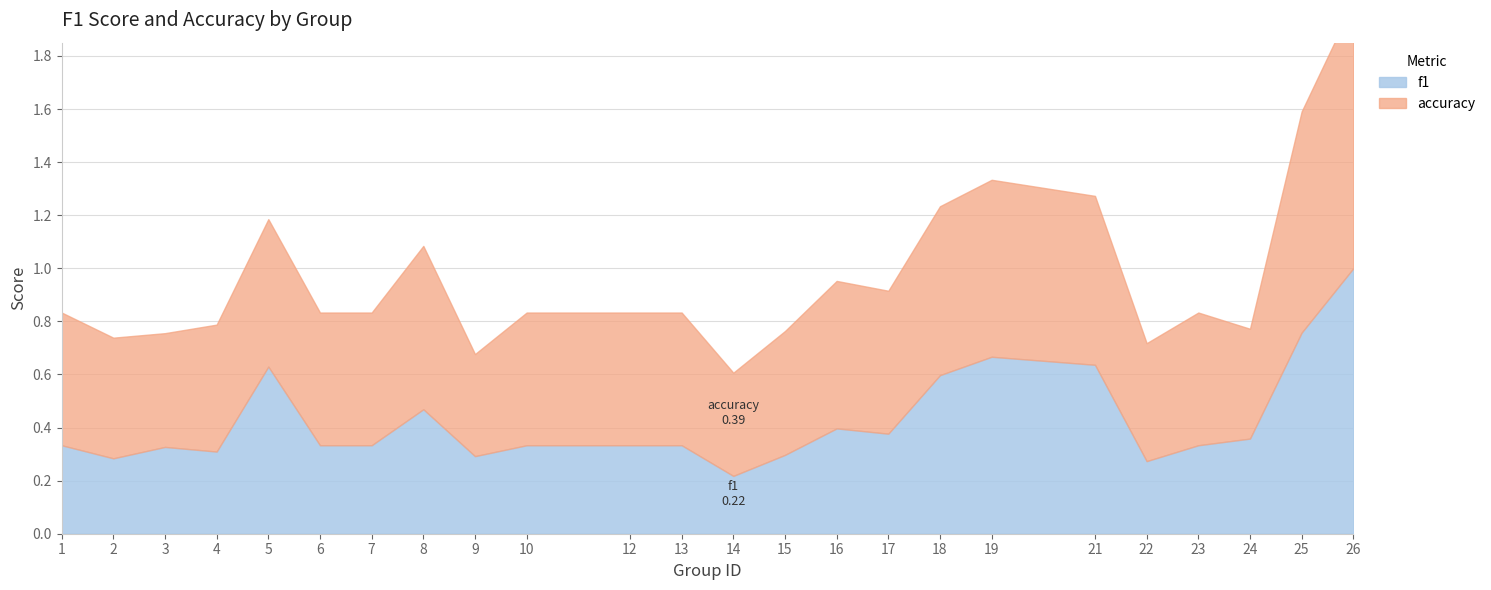

Rank the series at 15 from highest to lowest value.

accuracy, f1